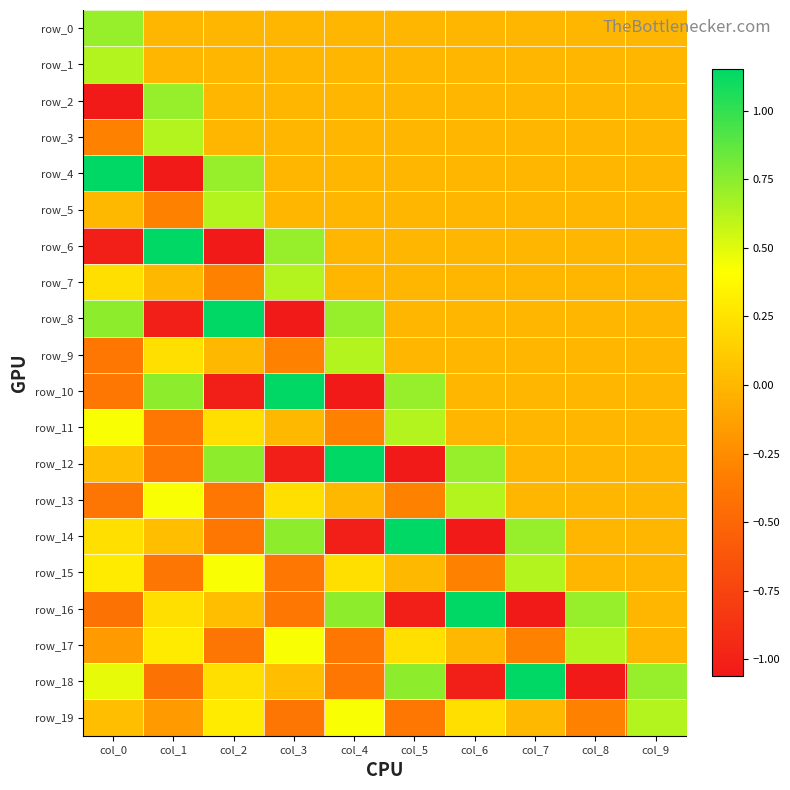

What is the maximum value for row_19?

0.6